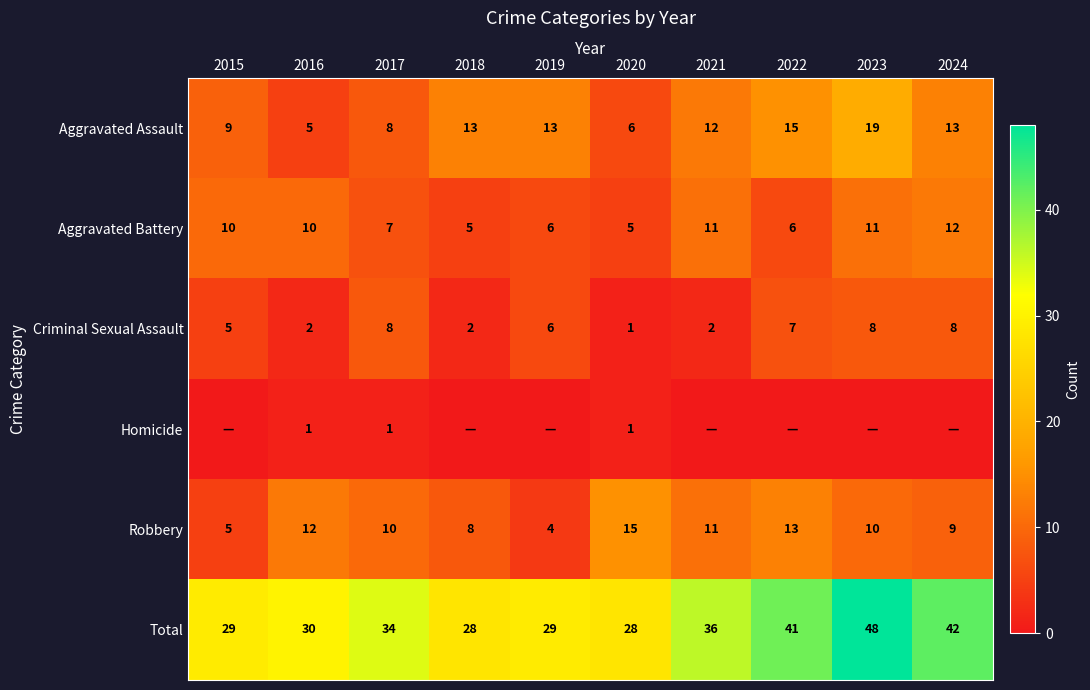

Where is Robbery nearest to the value 9?

2024